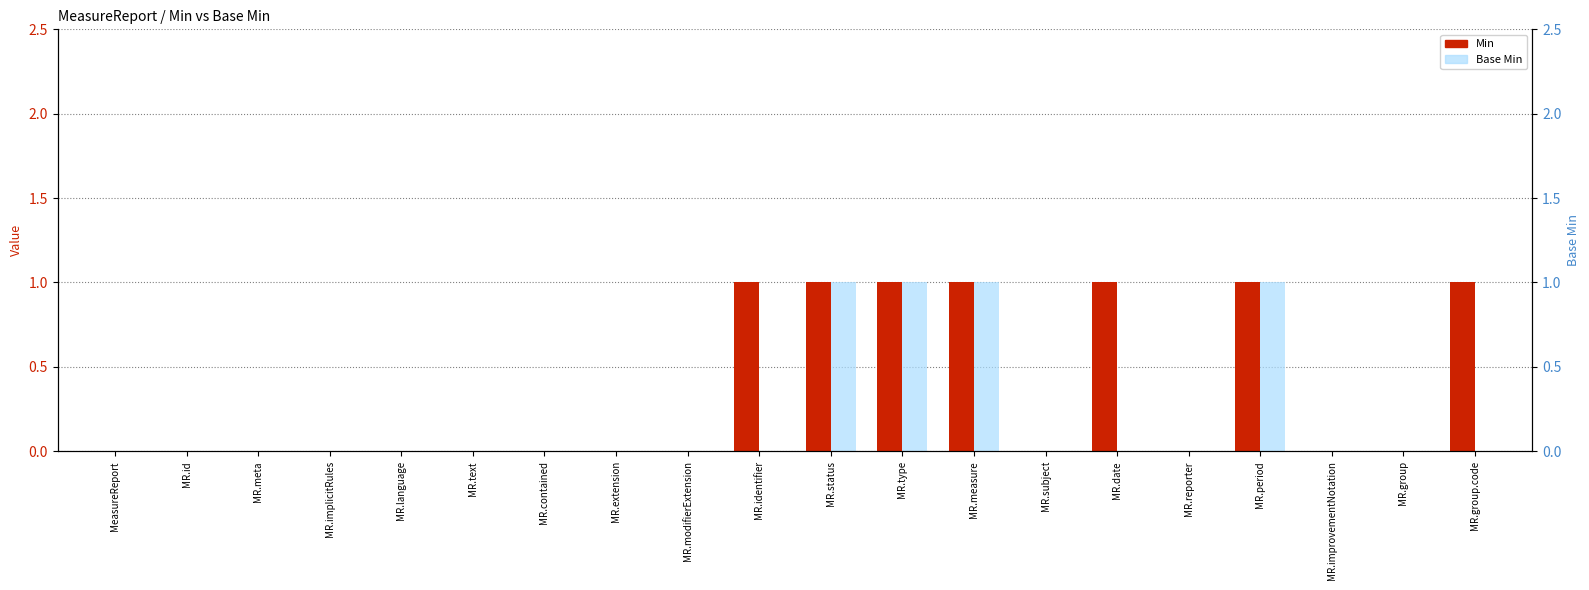

How many values in the Base Min series exceed 0?

4